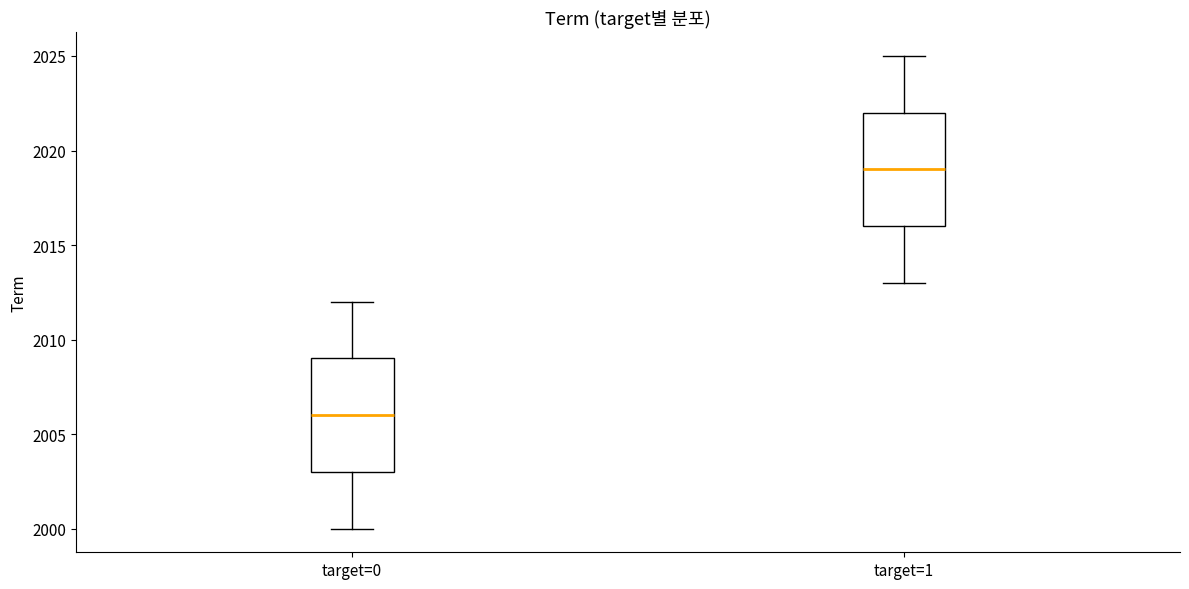

Which box has the highest median line?

target=1